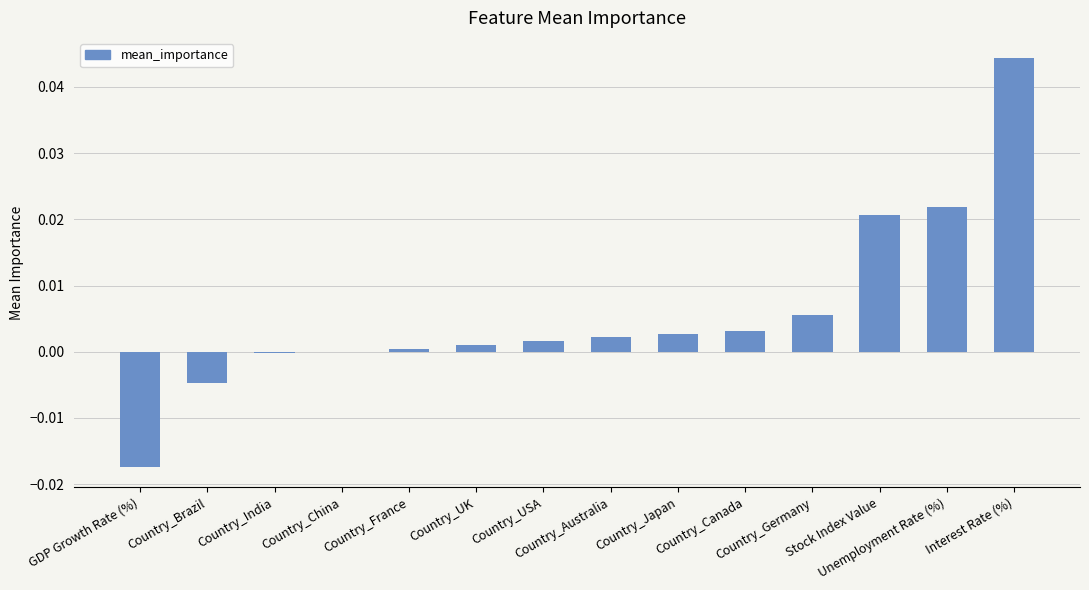

Count the number of data series in this chart.

1